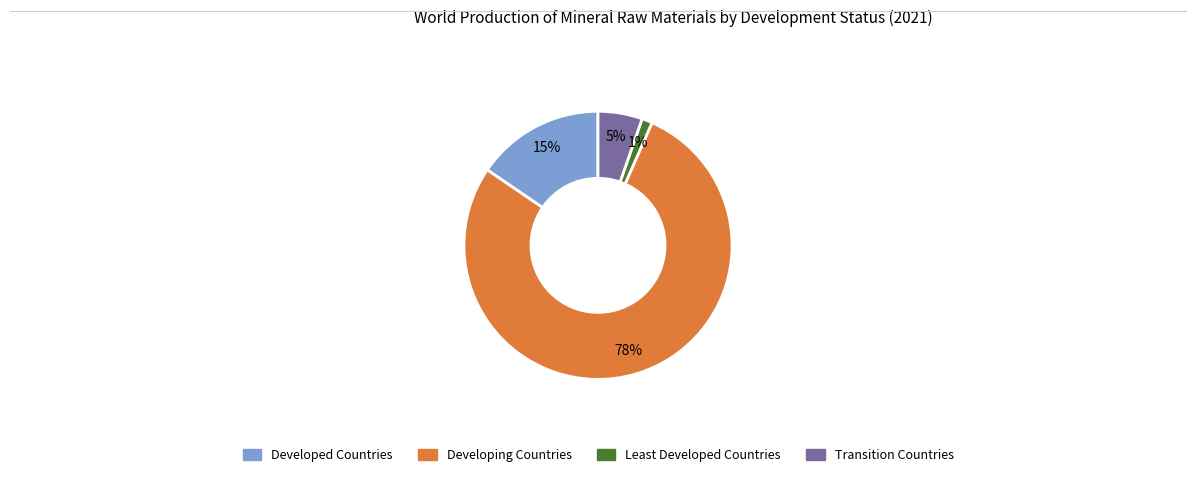

How many segments does this pie chart have?

4